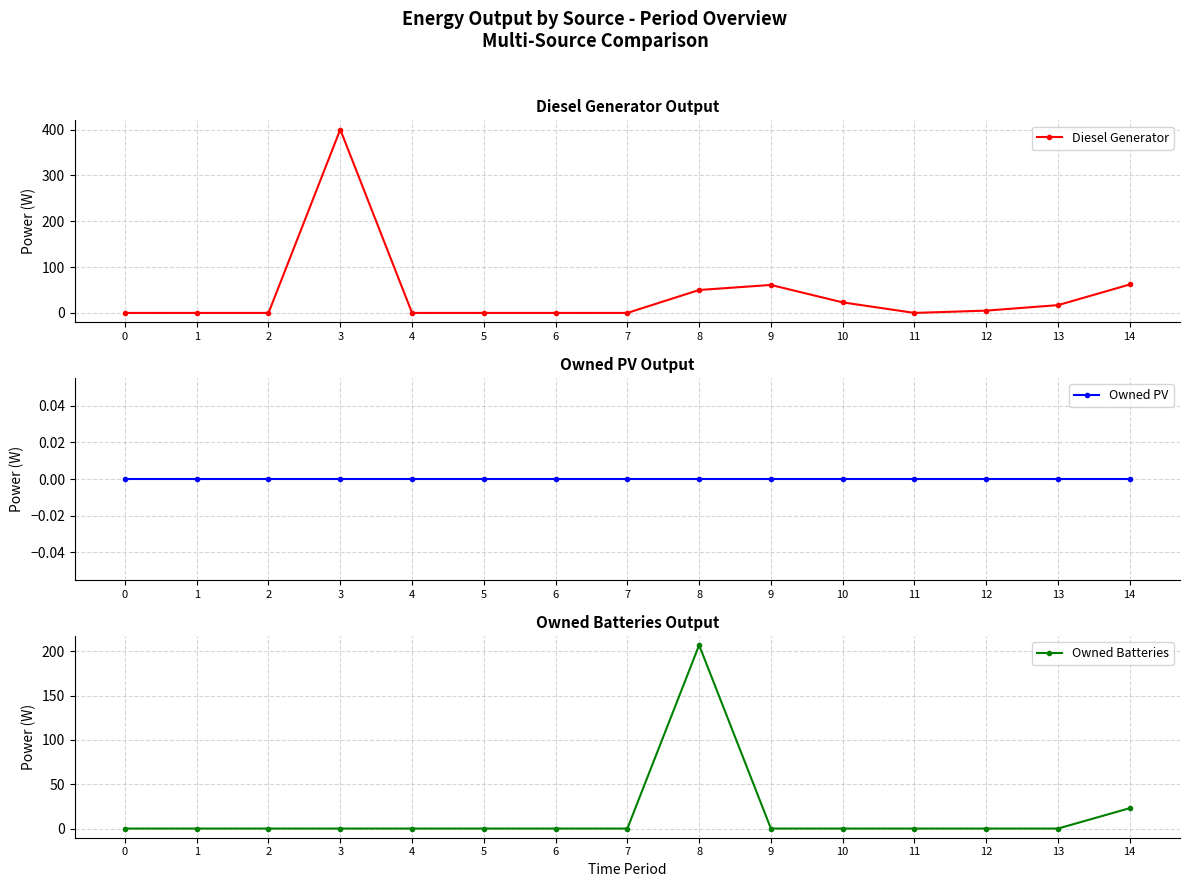

True or false: Diesel Generator and Owned PV cross at least once.

False